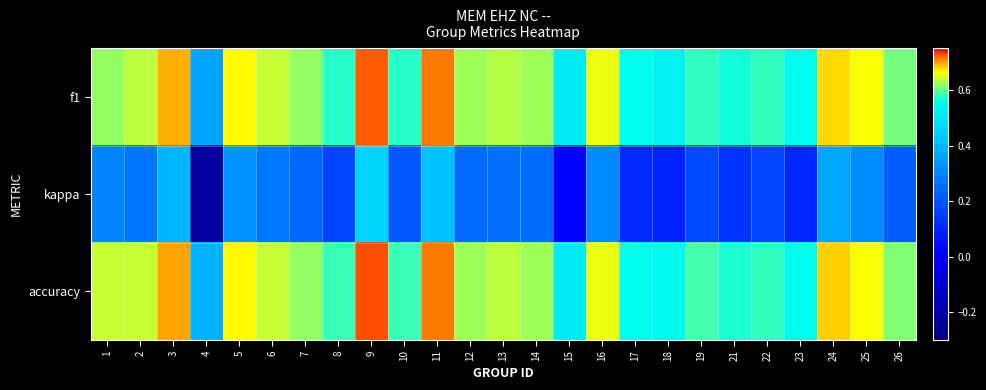

Reading left to right, extract all data points from this chart.

f1: 1=0.6	2=0.6	3=0.7	4=0.4	5=0.7	6=0.6	7=0.6	8=0.6	9=0.7	10=0.6	11=0.7	12=0.6	13=0.6	14=0.6	15=0.5	16=0.7	17=0.6	18=0.5	19=0.6	21=0.6	22=0.6	23=0.5	24=0.7	25=0.7	26=0.6
kappa: 1=0.3	2=0.3	3=0.4	4=-0.2	5=0.3	6=0.3	7=0.2	8=0.2	9=0.5	10=0.2	11=0.4	12=0.2	13=0.3	14=0.3	15=0.0	16=0.3	17=0.1	18=0.1	19=0.2	21=0.1	22=0.2	23=0.1	24=0.4	25=0.3	26=0.2
accuracy: 1=0.6	2=0.6	3=0.7	4=0.4	5=0.7	6=0.6	7=0.6	8=0.6	9=0.7	10=0.6	11=0.7	12=0.6	13=0.6	14=0.6	15=0.5	16=0.7	17=0.6	18=0.5	19=0.6	21=0.6	22=0.6	23=0.6	24=0.7	25=0.7	26=0.6